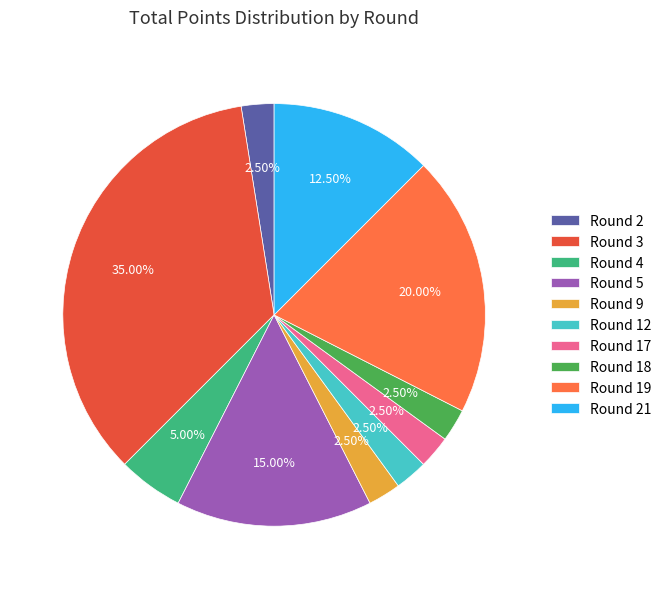

Is Round 19 the majority of the pie?

No